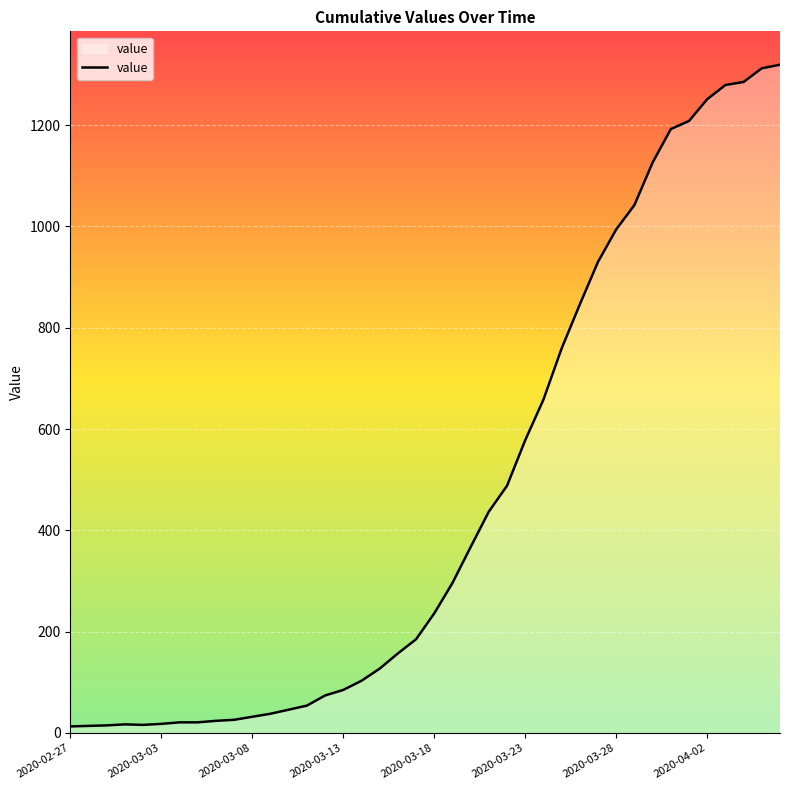

What is the difference between the maximum and minimum values?

1306